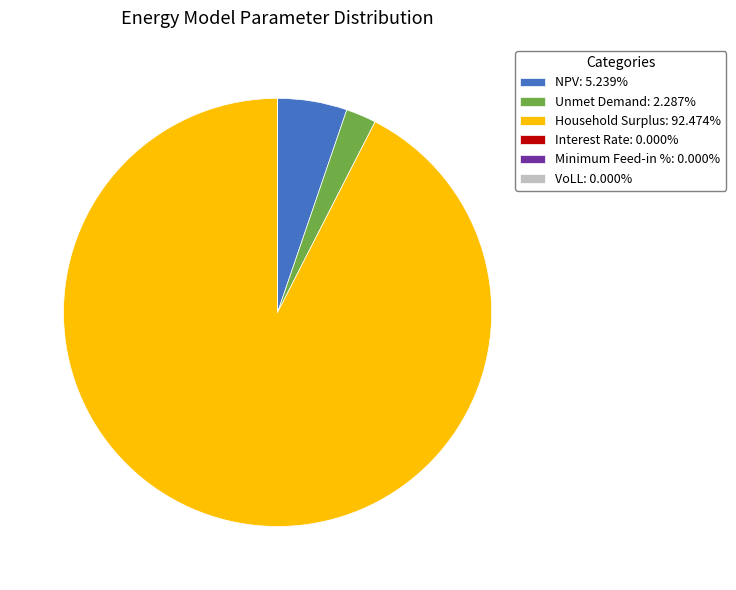

Does any single category account for the majority?

Yes